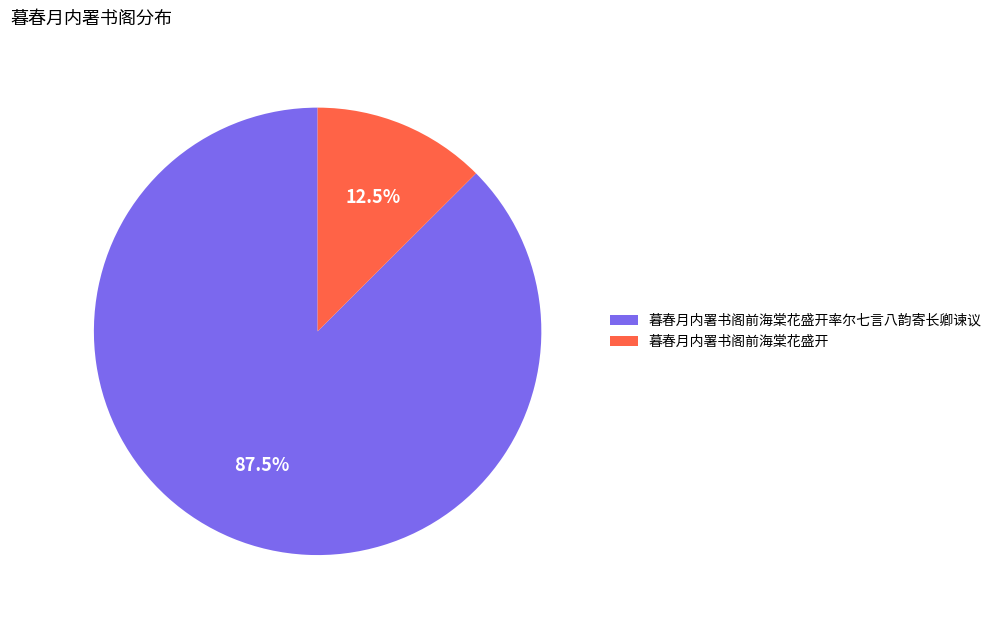

What is the smallest slice in the pie chart?

暮春月内署书阁前海棠花盛开